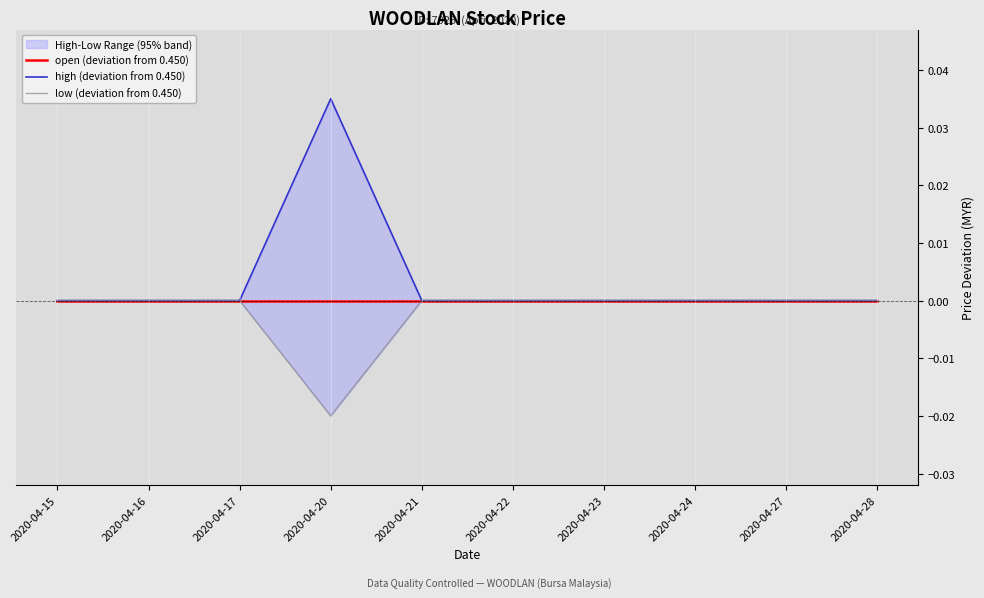

True or false: open (deviation from 0.450) has more than 2 interior local peaks.

False